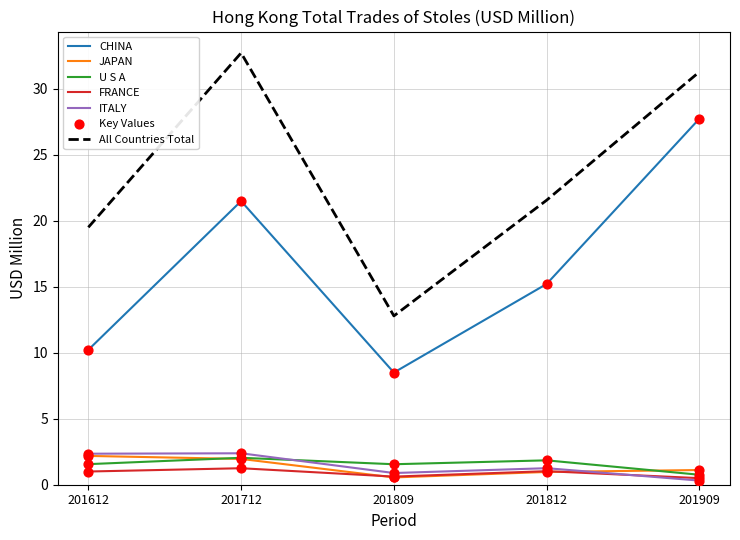

Which series has the largest total across all categories?

All Countries Total